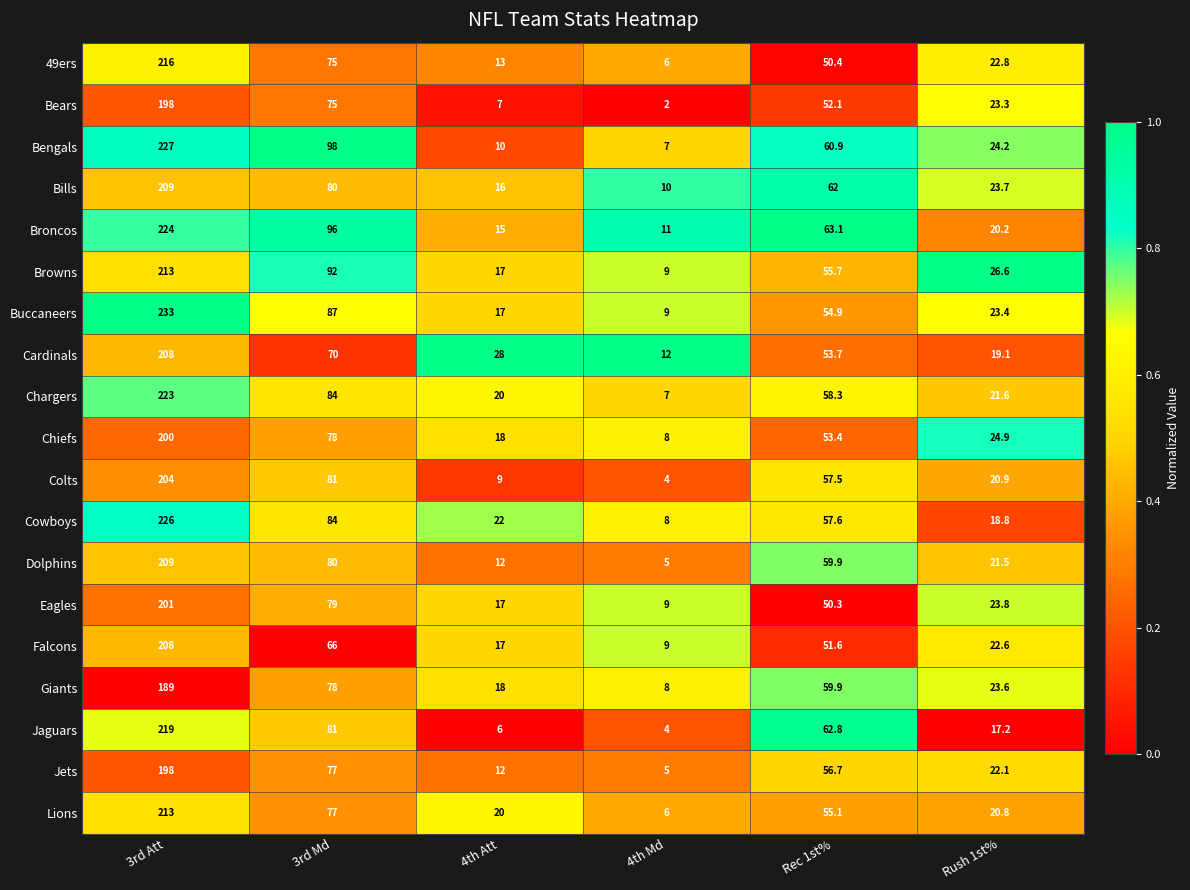

The value of Jets at Rec 1st% is 56.7. True or false?

True